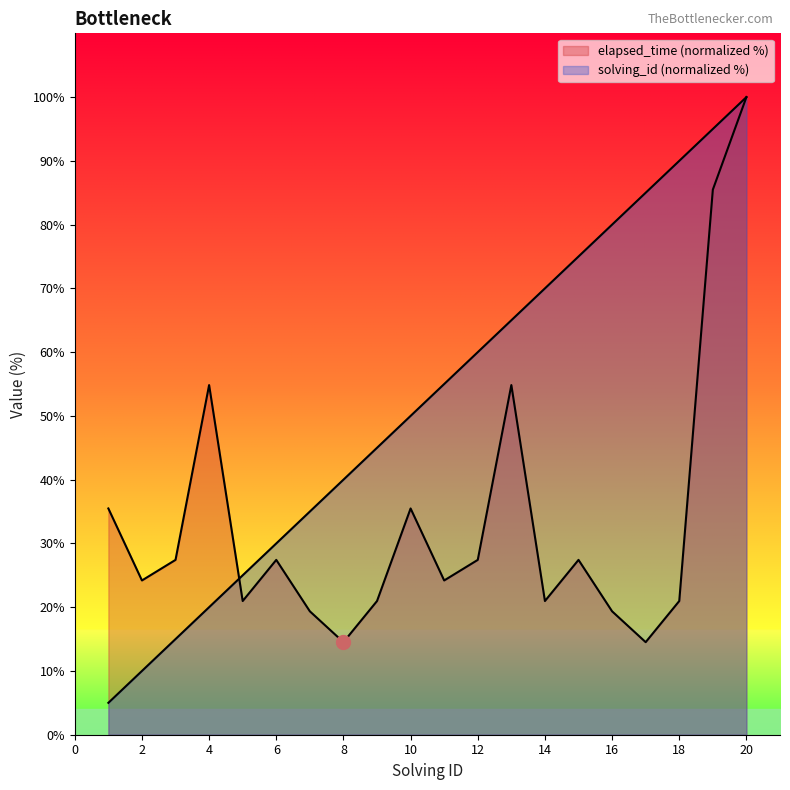

True or false: solving_id has a value of 15.0 at 3.

True